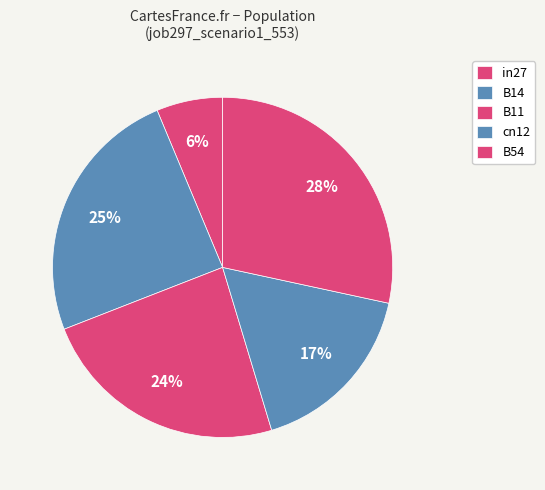

Count the number of slices in the pie.

5